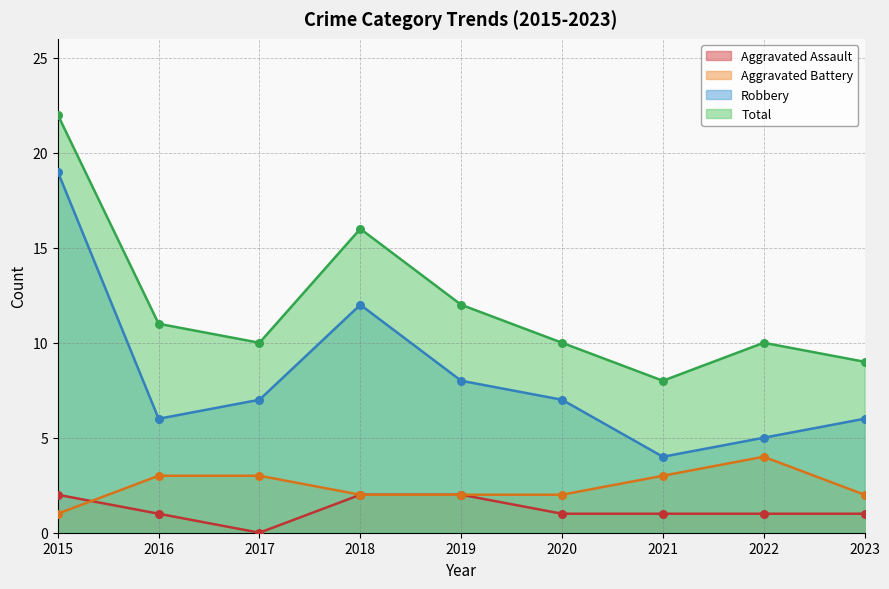

Is the value of Total at 2023 greater than the value of Robbery at 2020?

Yes